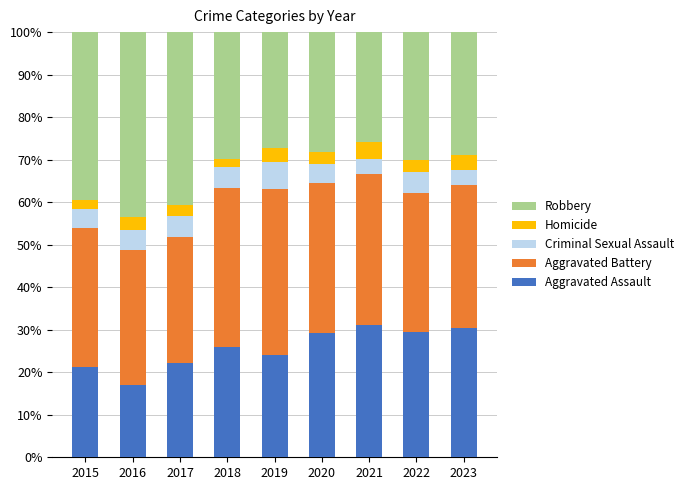

What is the maximum value for Aggravated Assault?

31.0